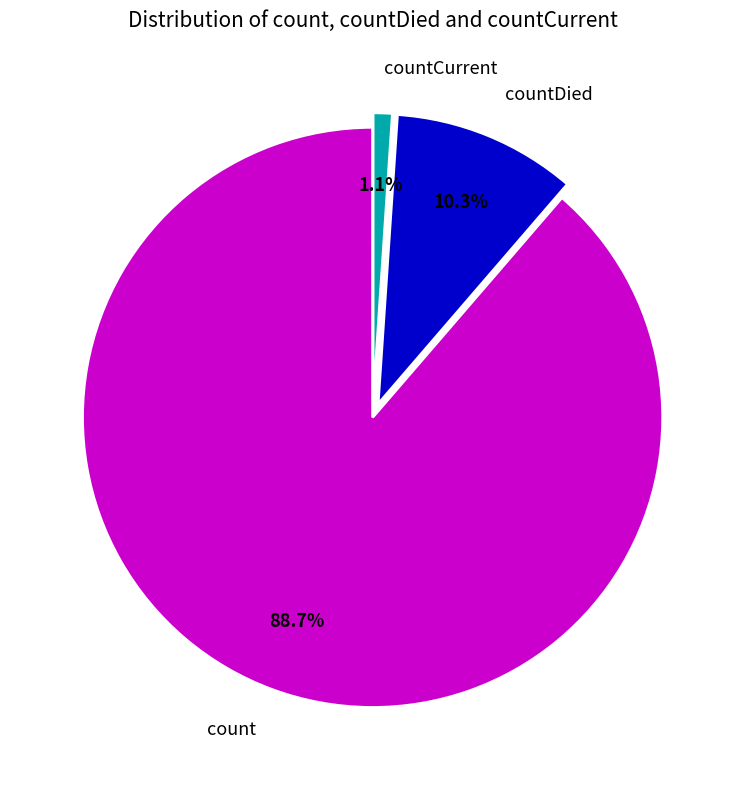

Does count represent more than half of the total?

Yes